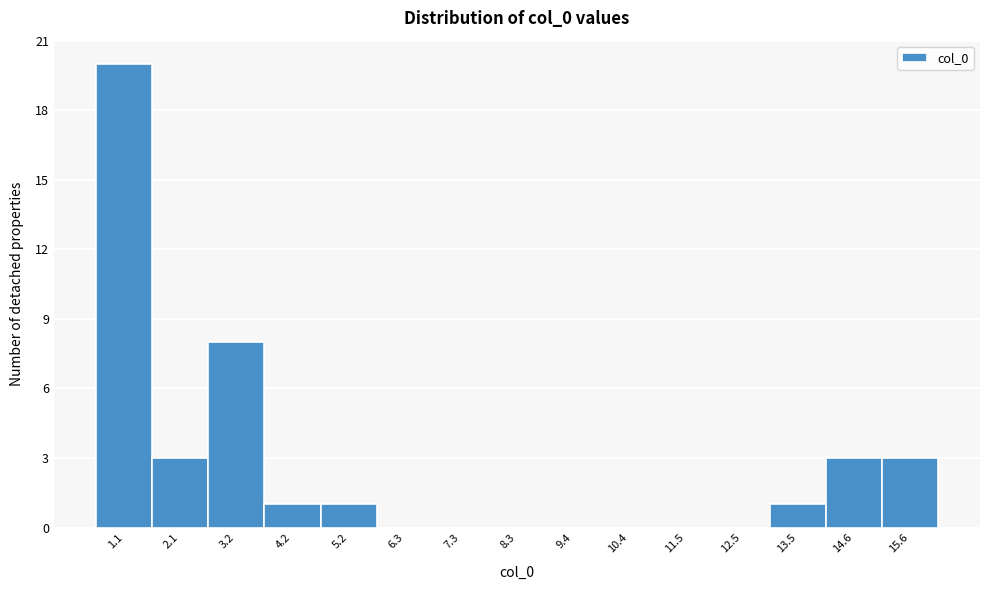

Reading right to left, what are all the values shown in this chart?

15.6=3	14.6=3	13.5=1	12.5=0	11.5=0	10.4=0	9.4=0	8.3=0	7.3=0	6.3=0	5.2=1	4.2=1	3.2=8	2.1=3	1.1=20